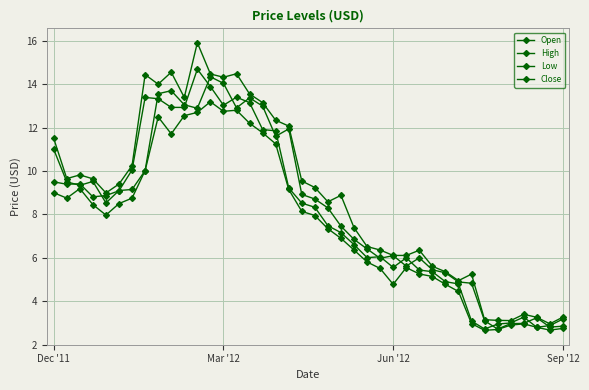

Which series has the largest total across all categories?

High